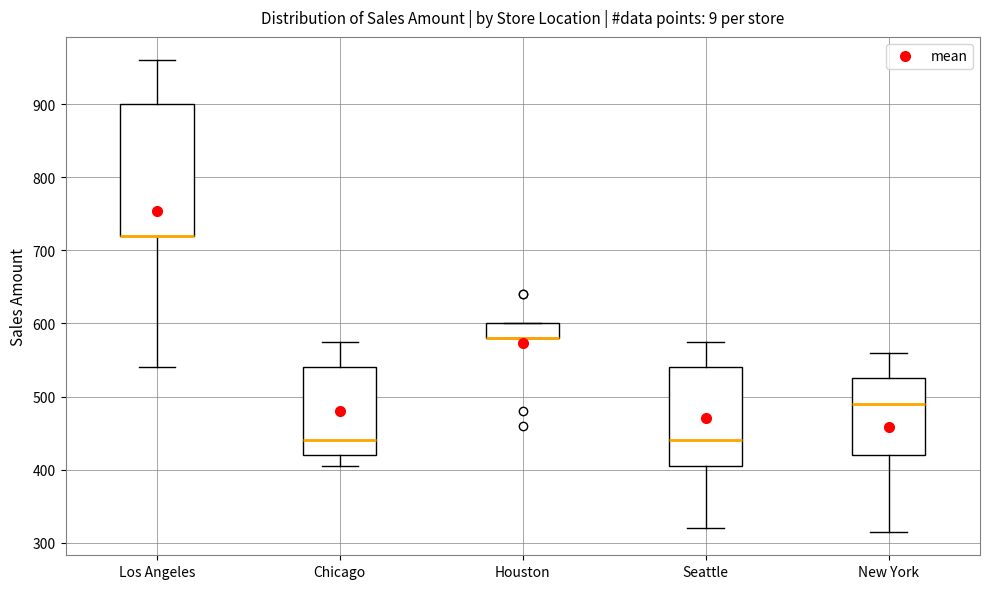

Reading left to right, transcribe this box plot: for each box, give where its median line is, the range the box spans, and where its two whiskers end, as read against the y-axis. The values are not printed on the chart, so give them approximately, as read against the axis.

Los Angeles: median 720 (drawn on the box's lower edge), box 720 to 900, whiskers 540 to 960
Chicago: median 440, box 420 to 540, whiskers 410 to 580
Houston: median 580 (drawn on the box's lower edge), box 580 to 600, whiskers 580 to 600
Seattle: median 440, box 410 to 540, whiskers 320 to 580
New York: median 490, box 420 to 530, whiskers 320 to 560